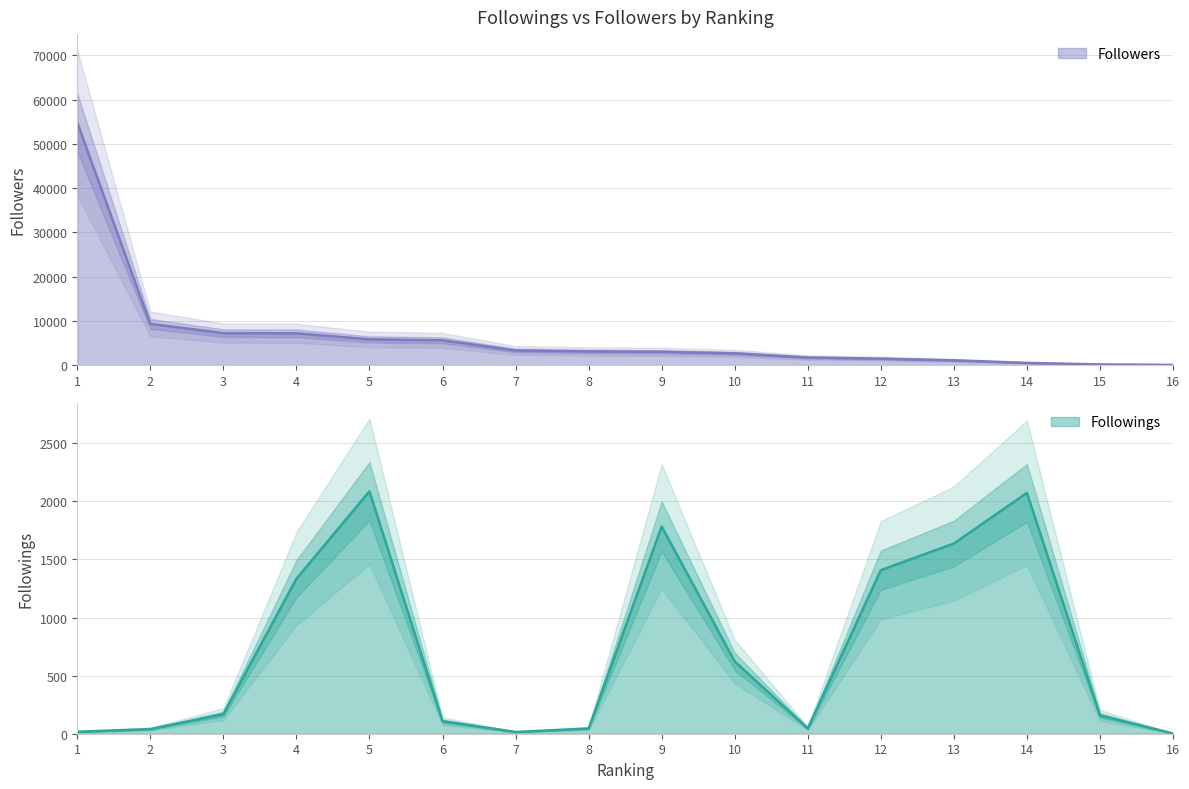

Where is Followers nearest to the value 27405?

2